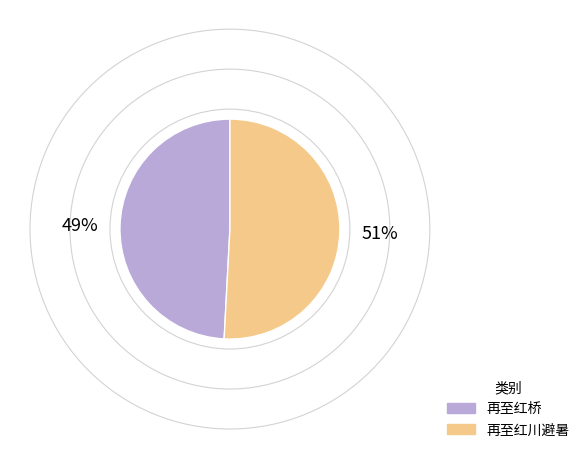

How many segments does this pie chart have?

2